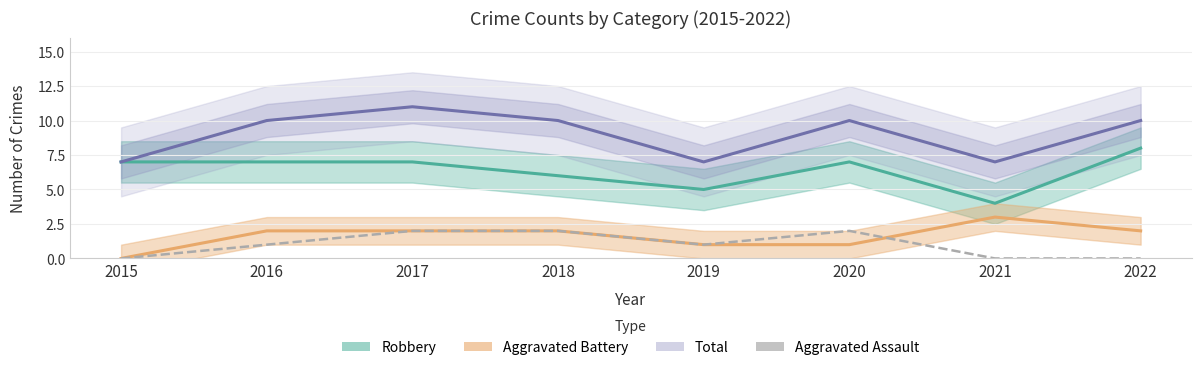

What is the value of the Total point at the 8th from the left?

10